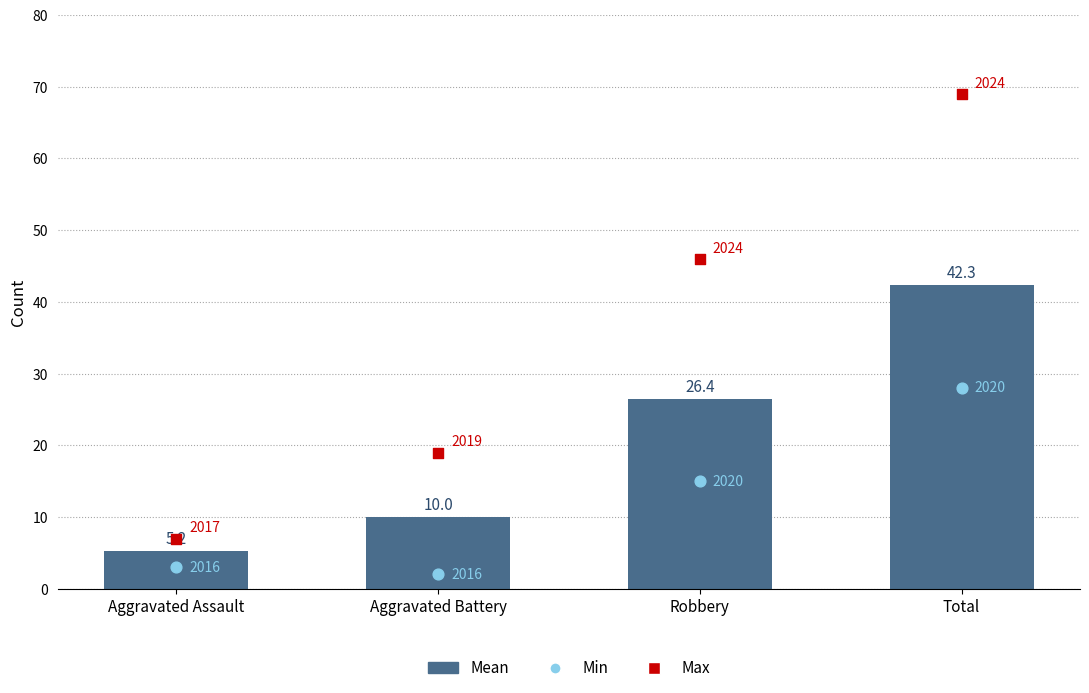

What is the change in value from Aggravated Battery to Total?

+32.3